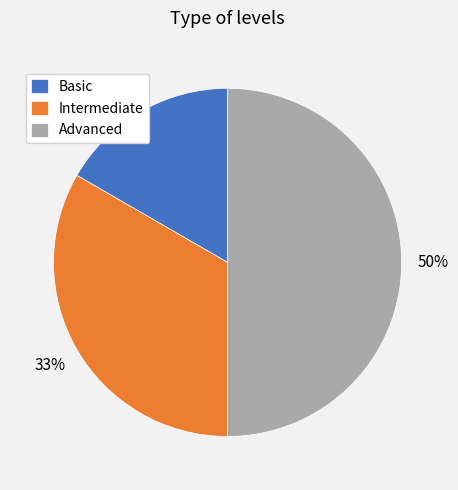

What percentage is the Basic slice, to the nearest percent?

17%